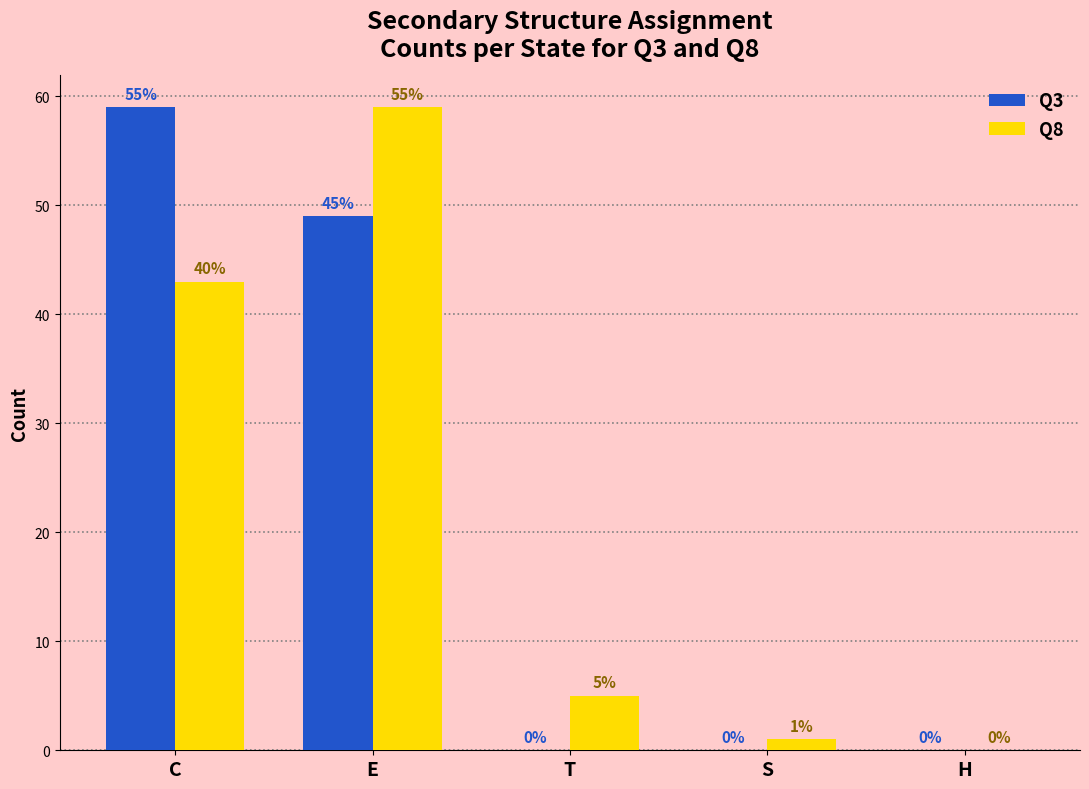

How many Q3 values are between 0 and 49?

4